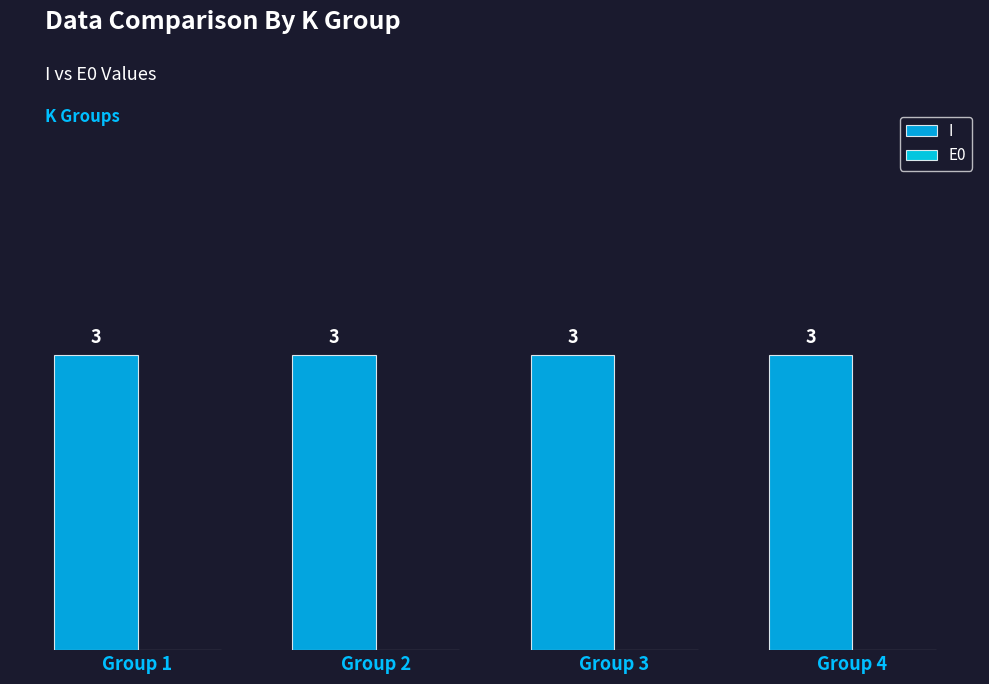

The value of I at Group 4 is 3. True or false?

True